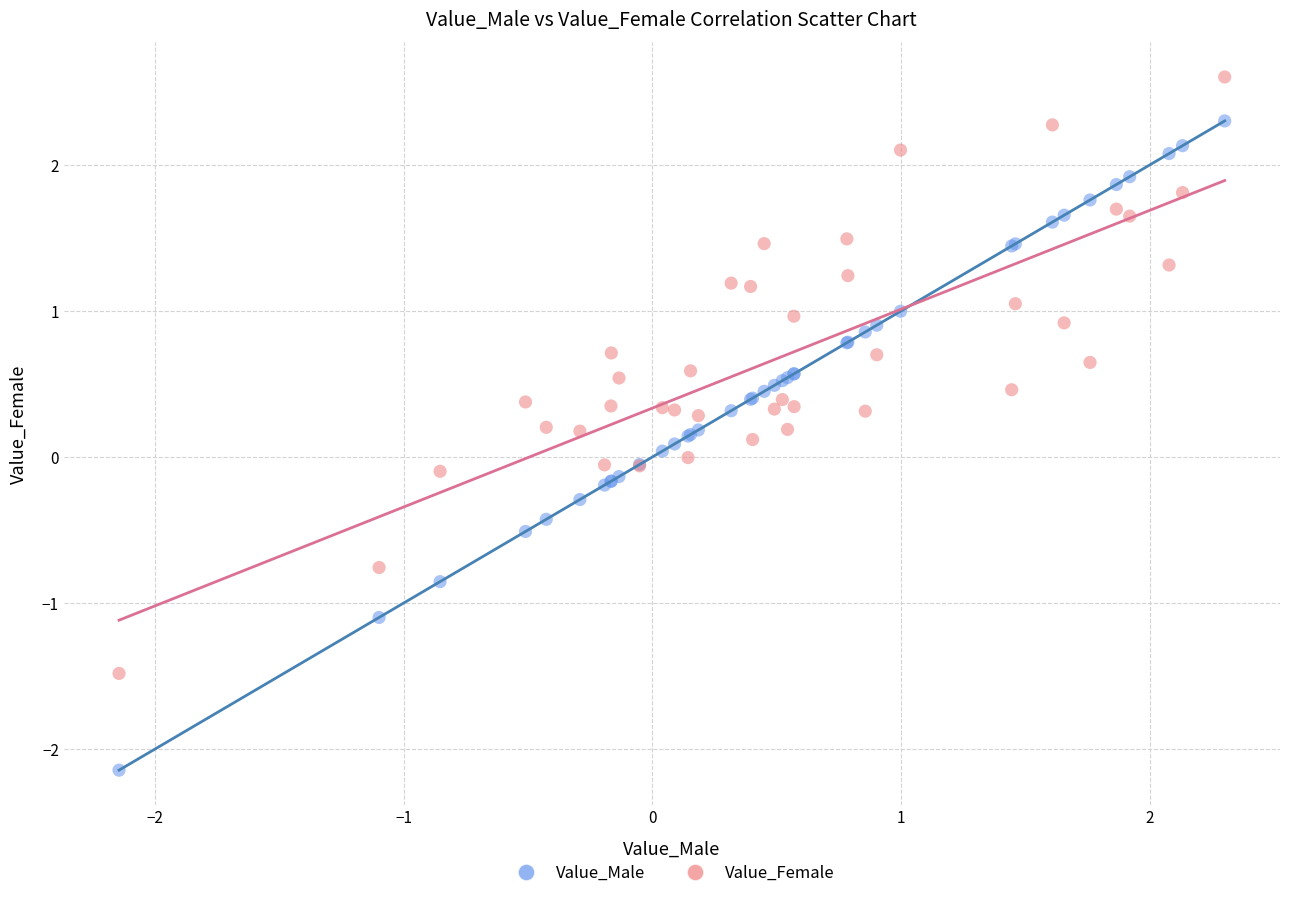

Which series contains the lowest Y value?

Value_Male